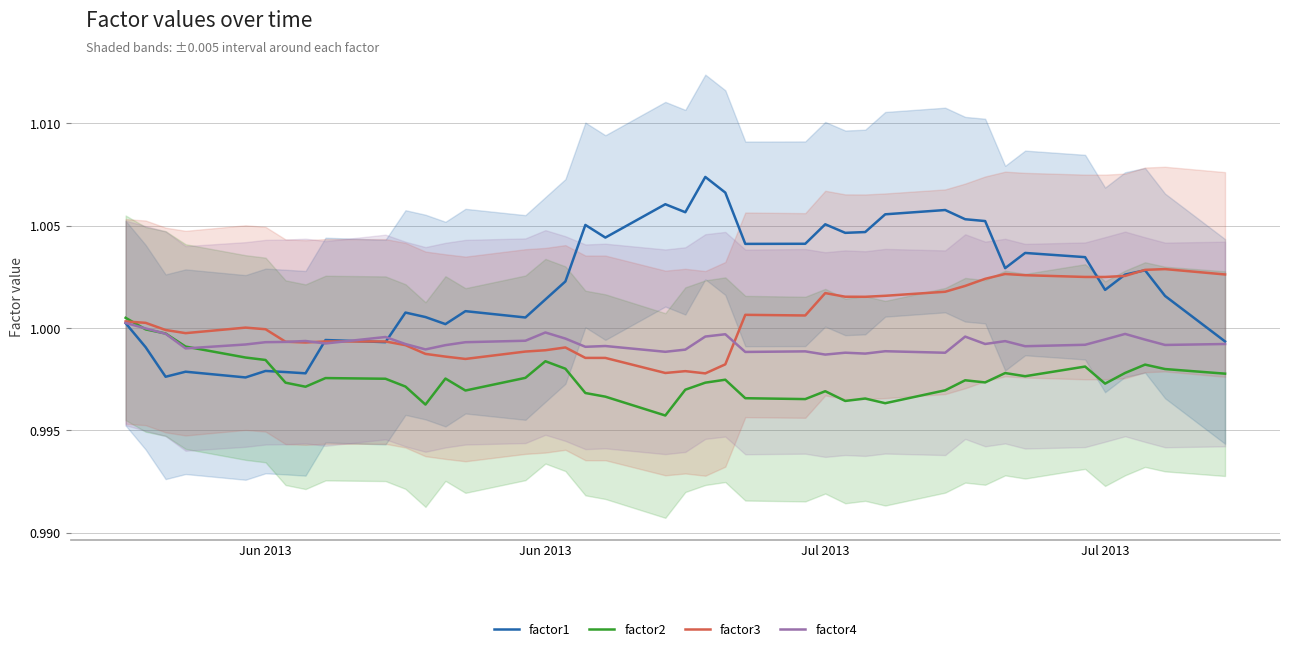

How many interior local valleys does the factor2 series have?

10